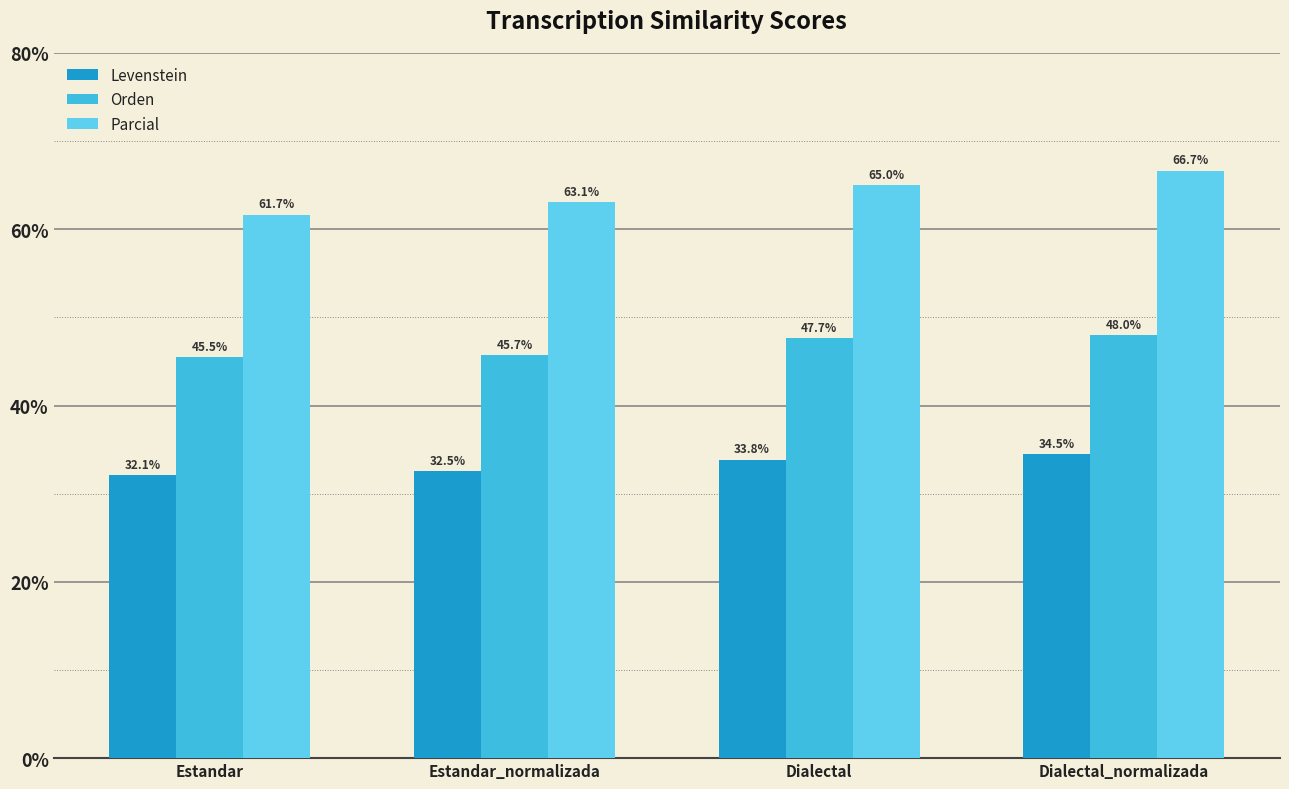

At which label is Levenstein closest to 33?

Estandar_normalizada